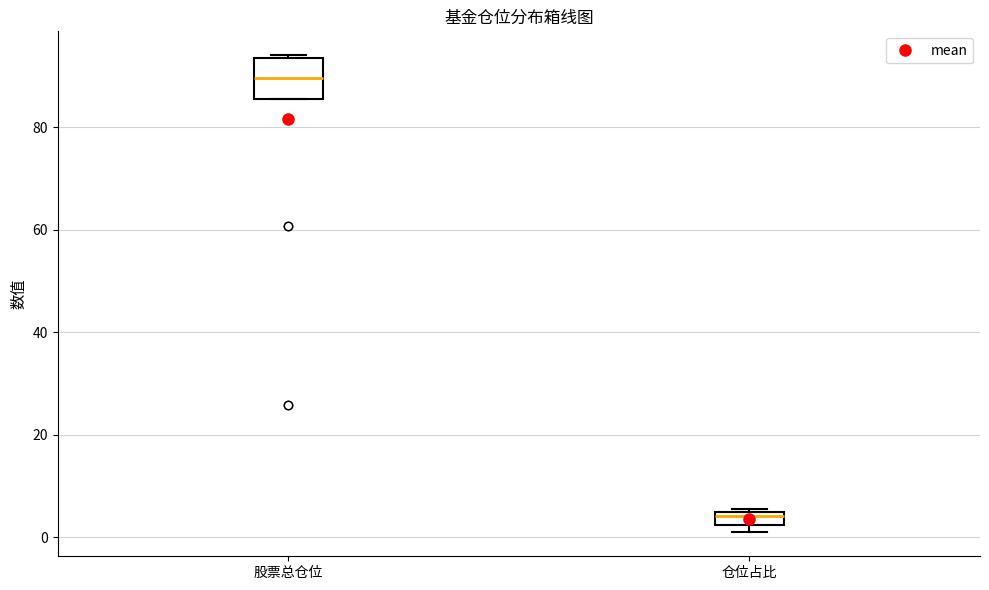

Which box has the lowest median line?

仓位占比